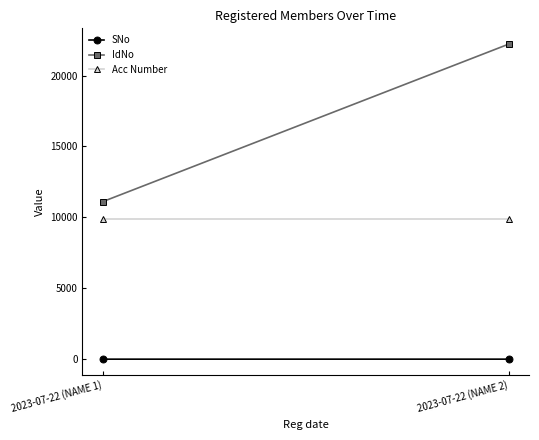

True or false: IdNo has a value of 11111 at 2023-07-22 (NAME 1).

True